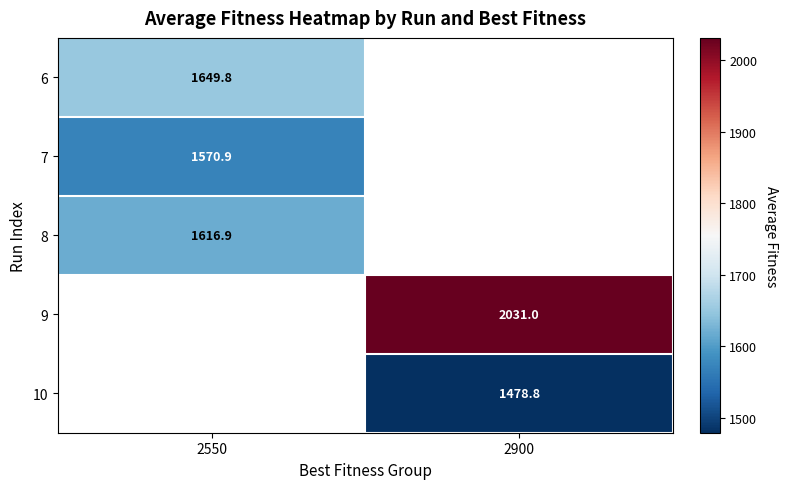

Which category has the lowest value across all series?

2900